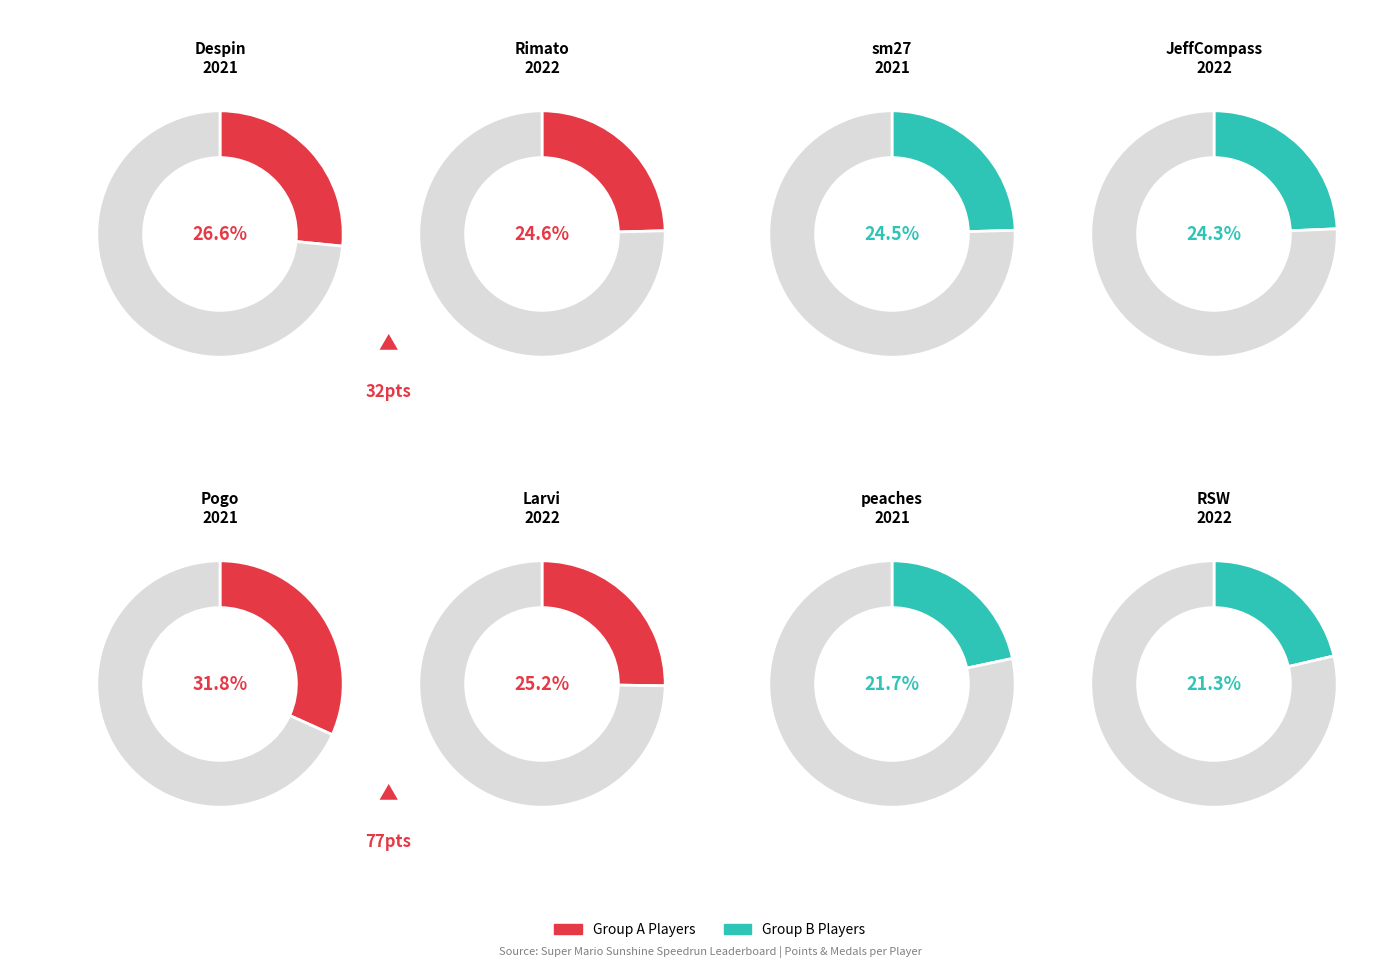

Does any single category account for the majority?

No